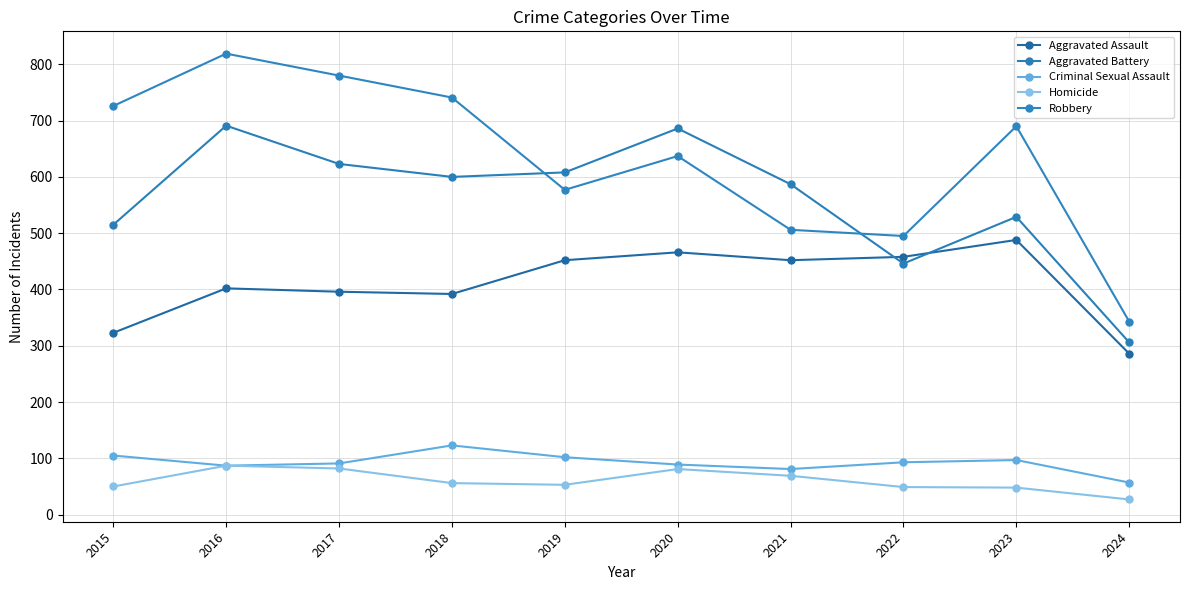

At which label does Criminal Sexual Assault first exceed 93?

2015